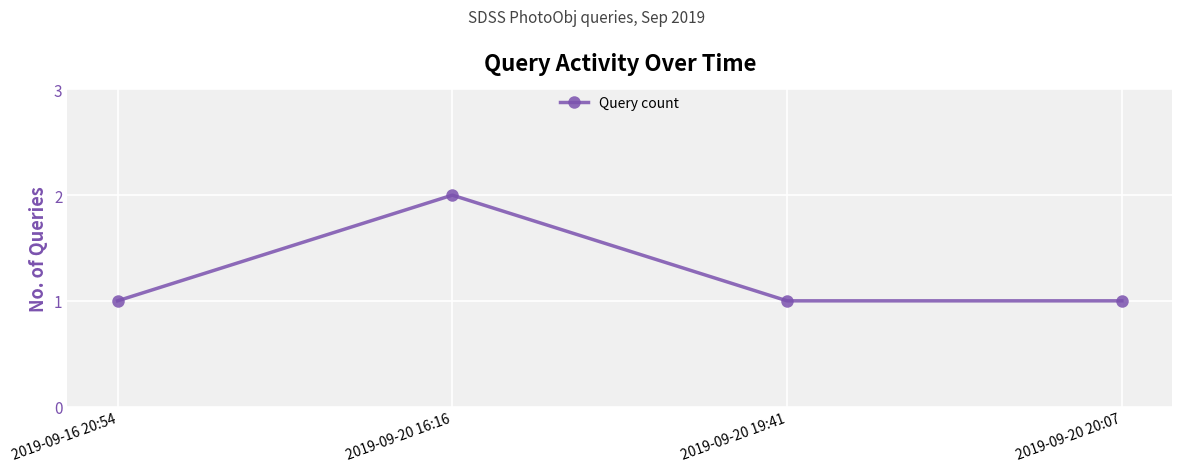

What is the smallest value displayed?

1